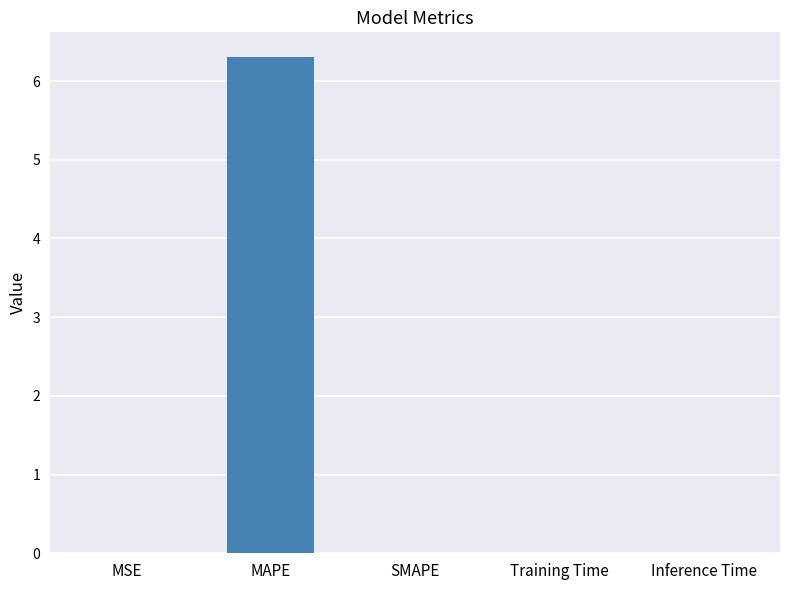

Reading left to right, extract all data points from this chart.

MSE=0.0	MAPE=6.3	SMAPE=0.0	Training Time=0.0	Inference Time=0.0